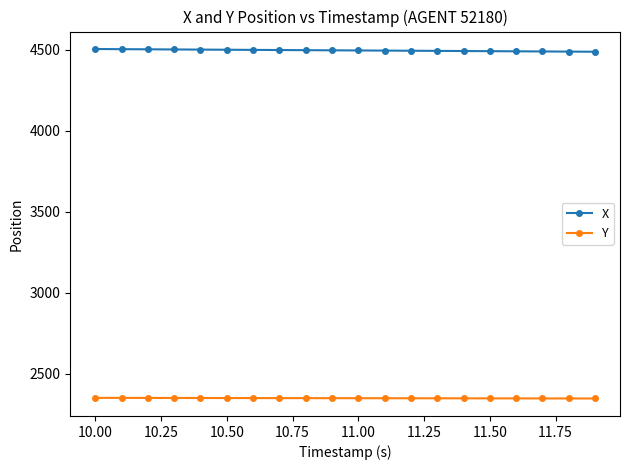

What is the lowest value of the Y series?

2345.9